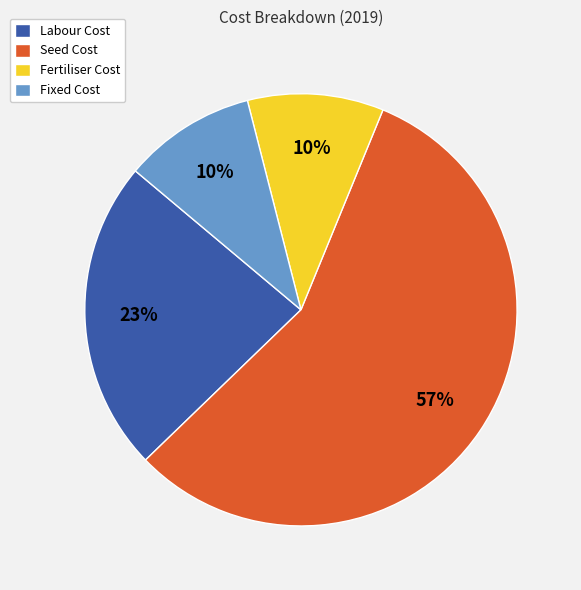

To the nearest percent, what is the combined percentage of Fertiliser Cost and Seed Cost?

67%